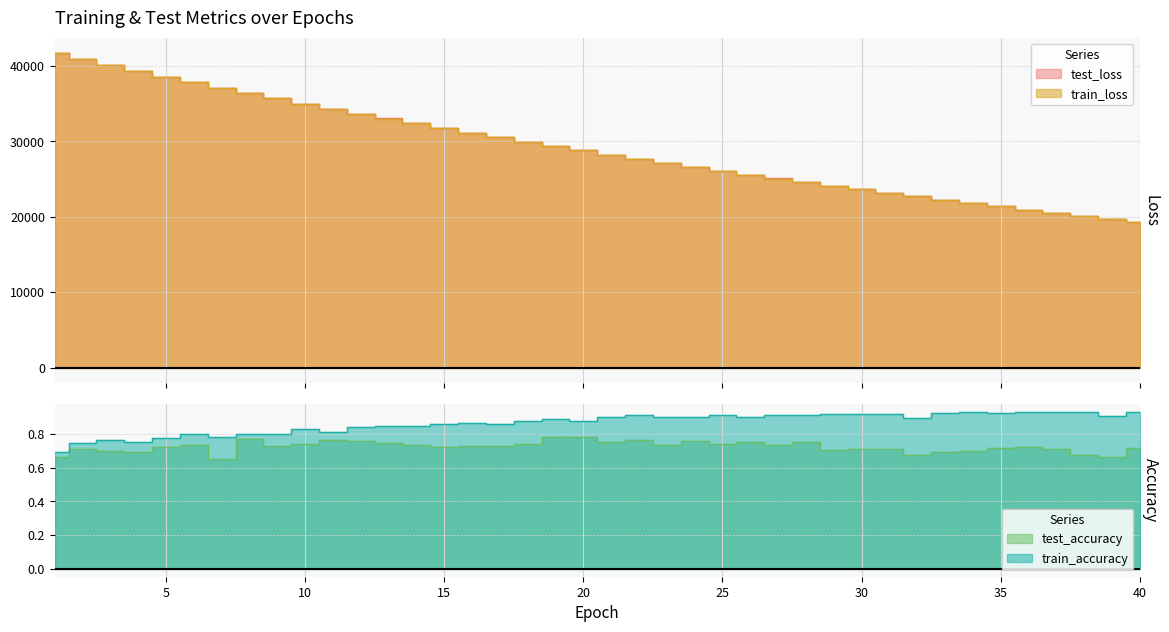

What is the value of the train_loss point at the 21st from the left?

28249.2